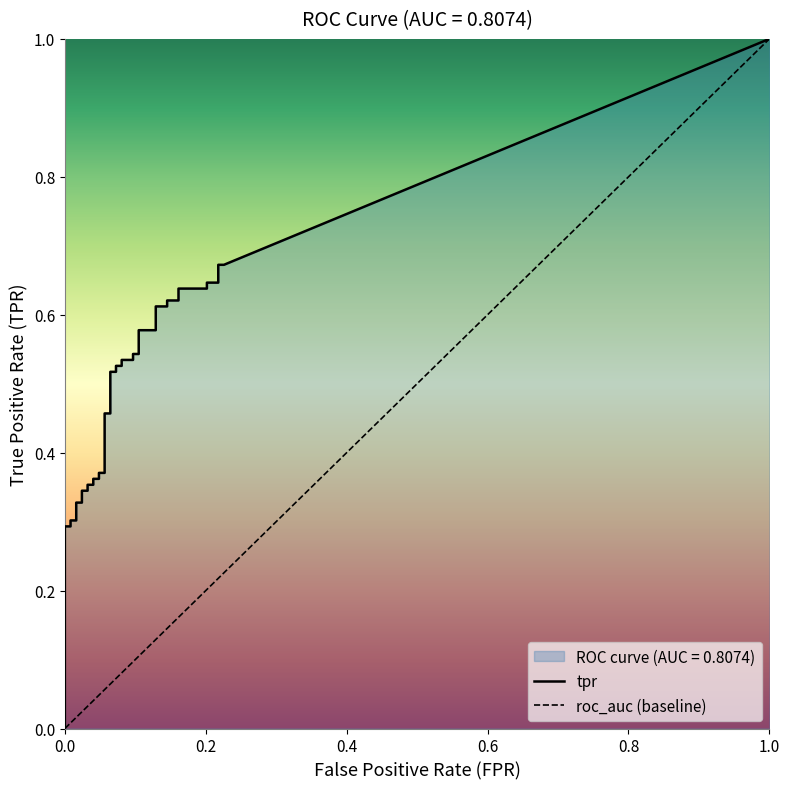

What is the value of the roc_auc point at the 8th from the left?

0.8